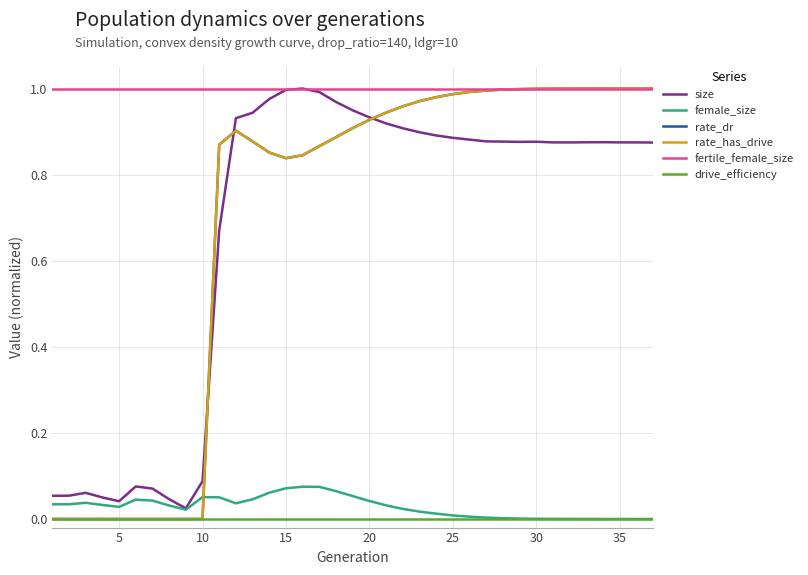

Does the chart display data point markers on the line(s)?

No